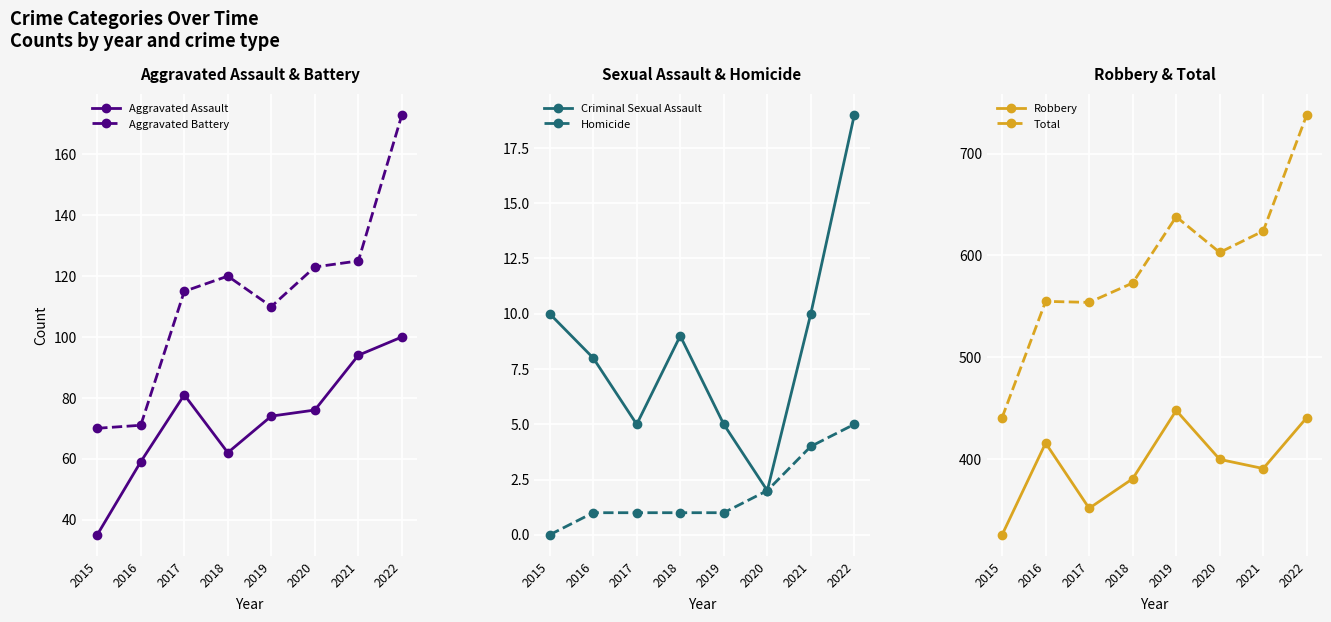

At which category does Aggravated Assault reach its first local peak?

2017